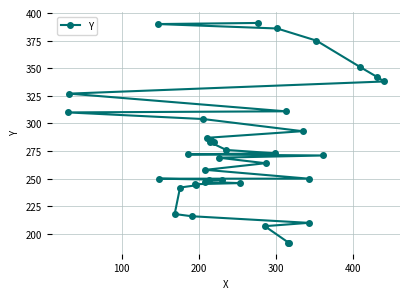

Reading left to right, what are all the values shown in this chart?

192	192	207	210	216	218	242	244	245	246	247	249	249	250	250	258	264	269	271	272	273	276	283	283	285	287	293	304	310	311	327	338	342	351	375	386	390	391